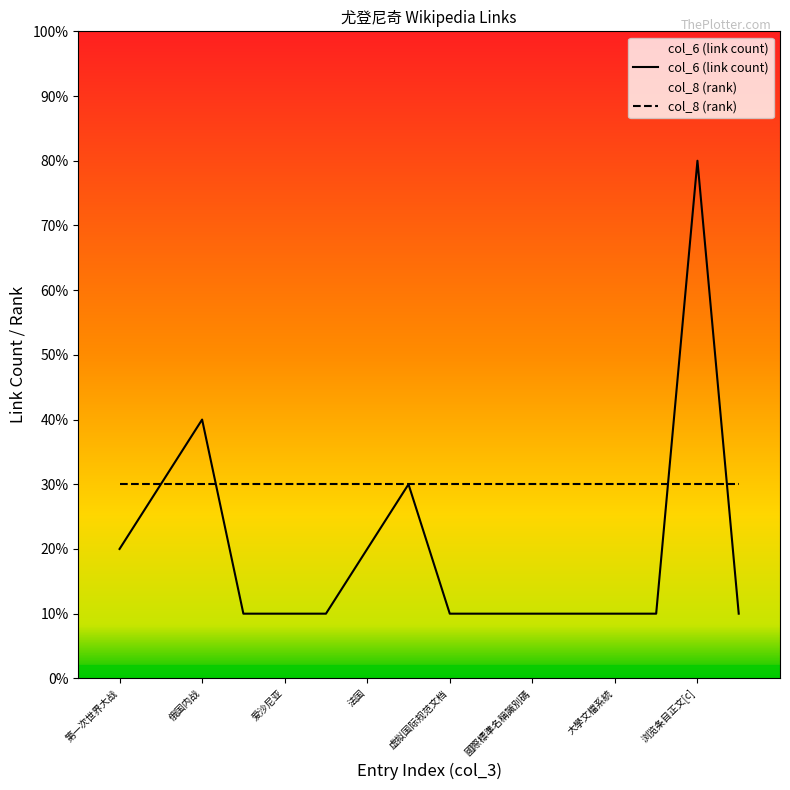

What is the sum of all col_3 values?

136